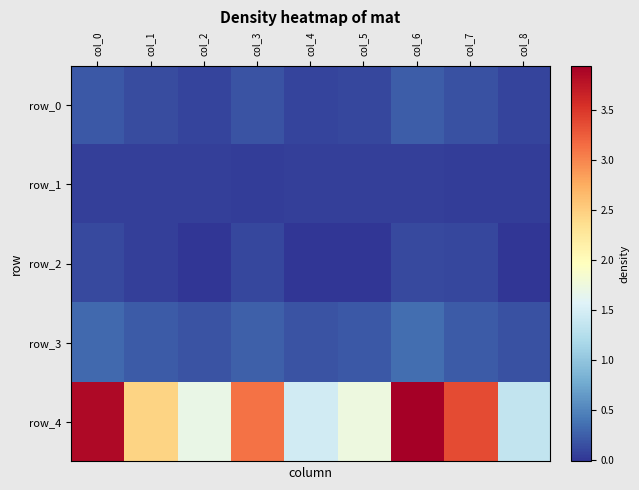

What is the difference between the second highest and second lowest values in the row_0 series?

0.1